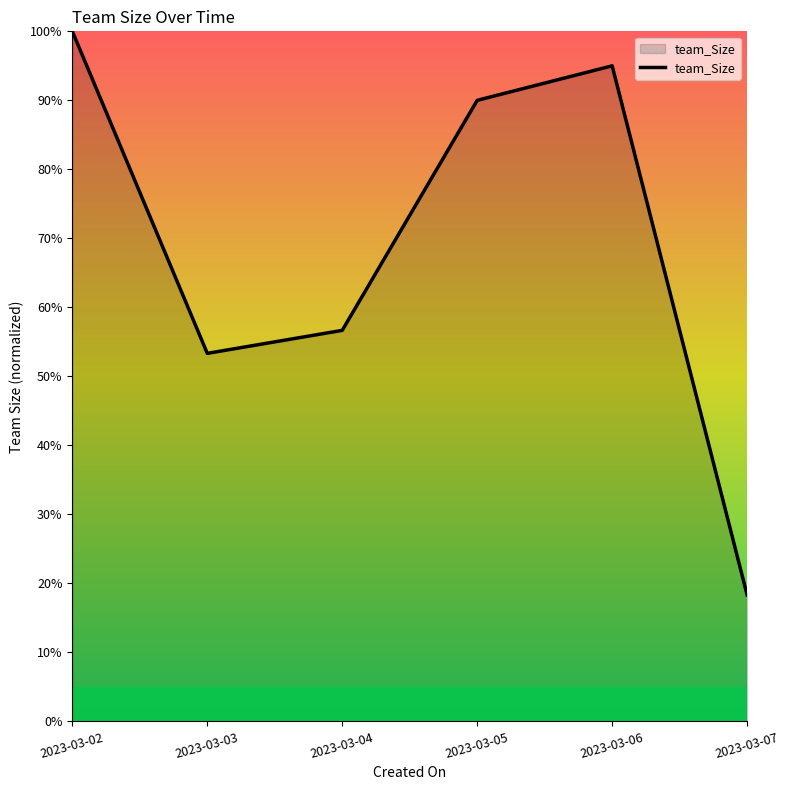

Is it true that the value at 2023-03-05 is 54.2?

False